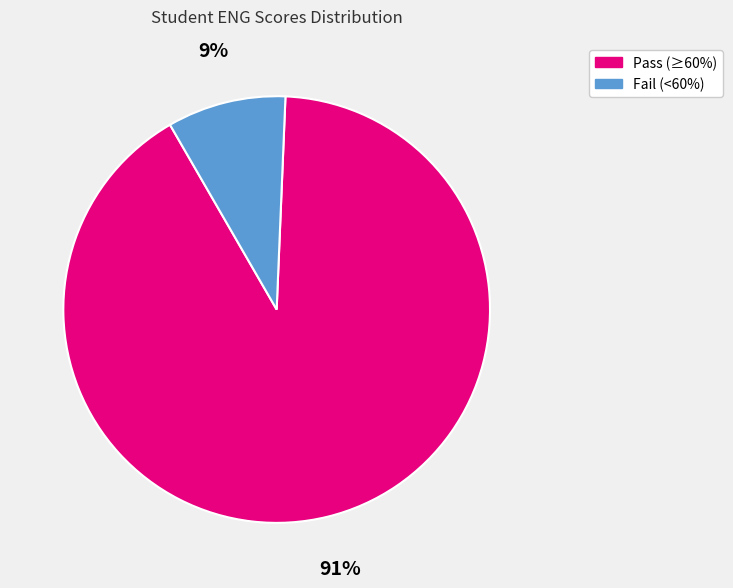

To the nearest percent, what is the difference between the largest and smallest slice percentages?

82%